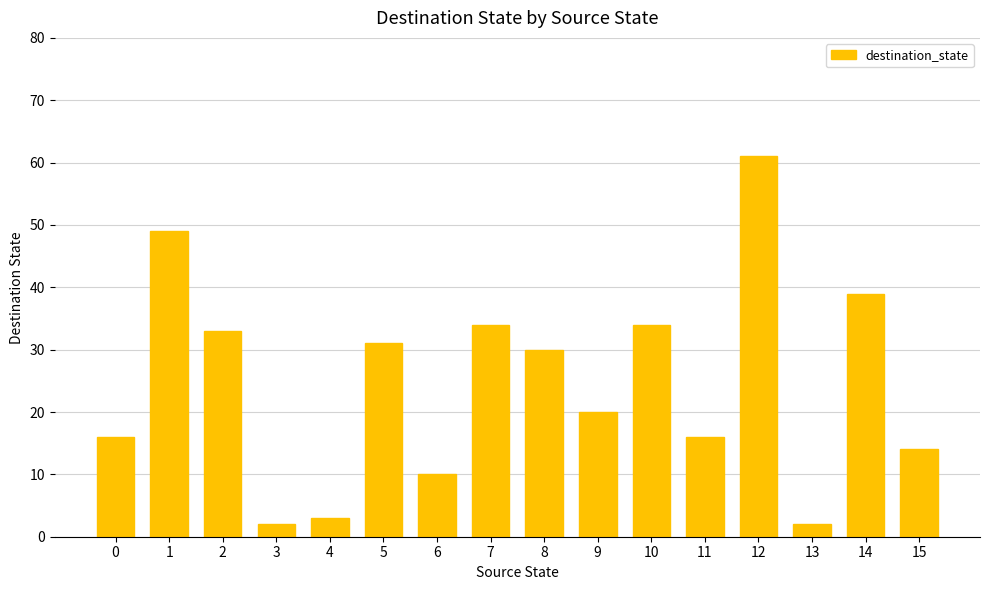

What is the difference between the values at 2 and 1?

16